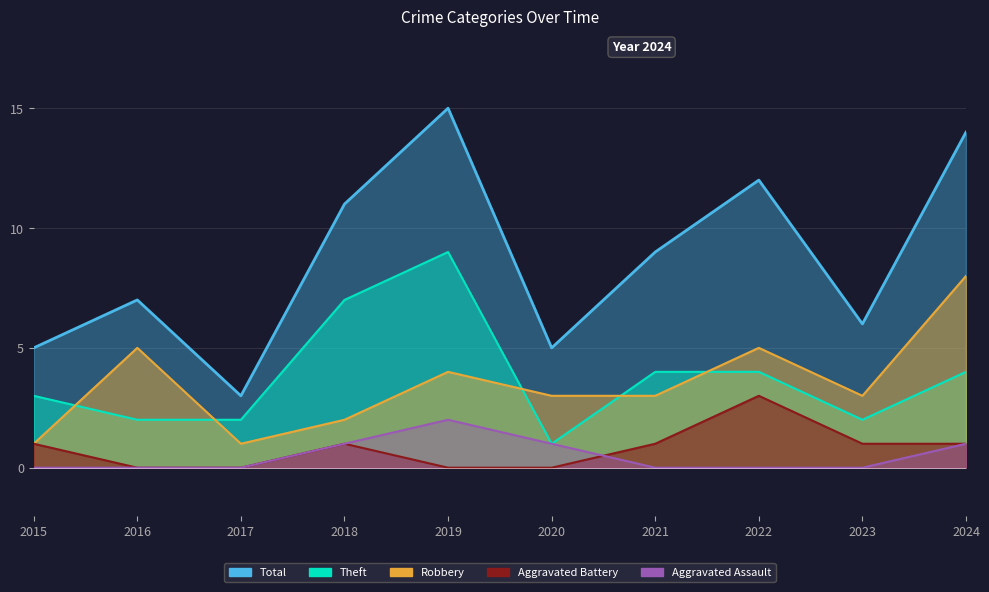

Where does the Theft series first go above 4?

2018